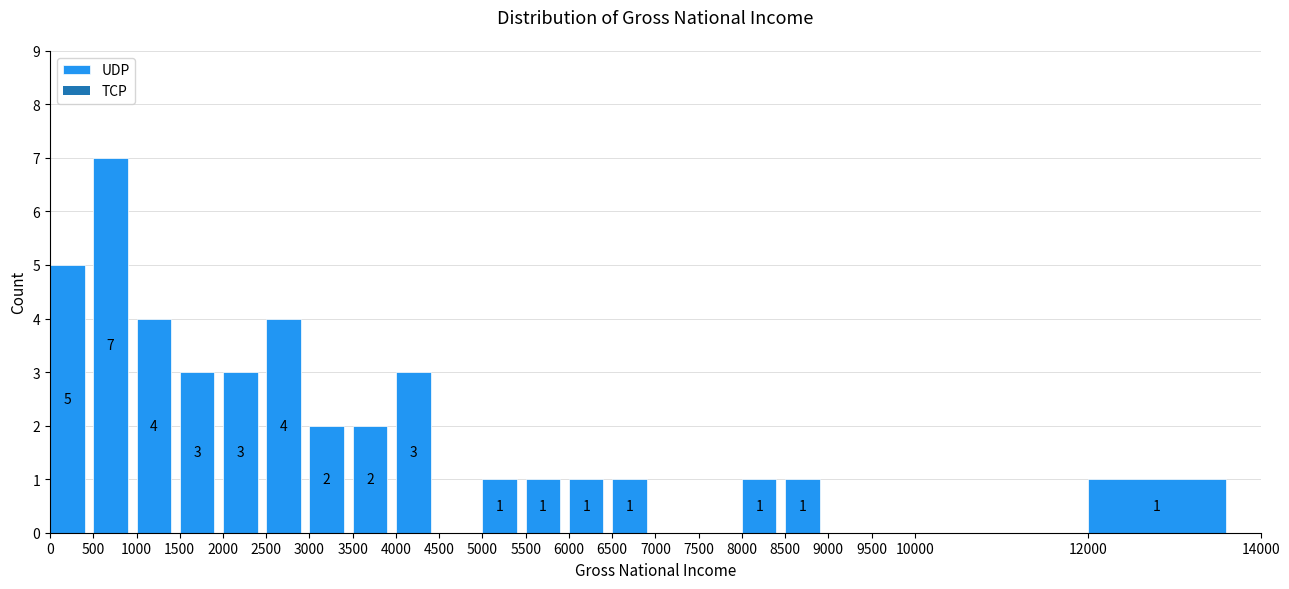

Which range on the x-axis has the tallest bar?

500 to 1000